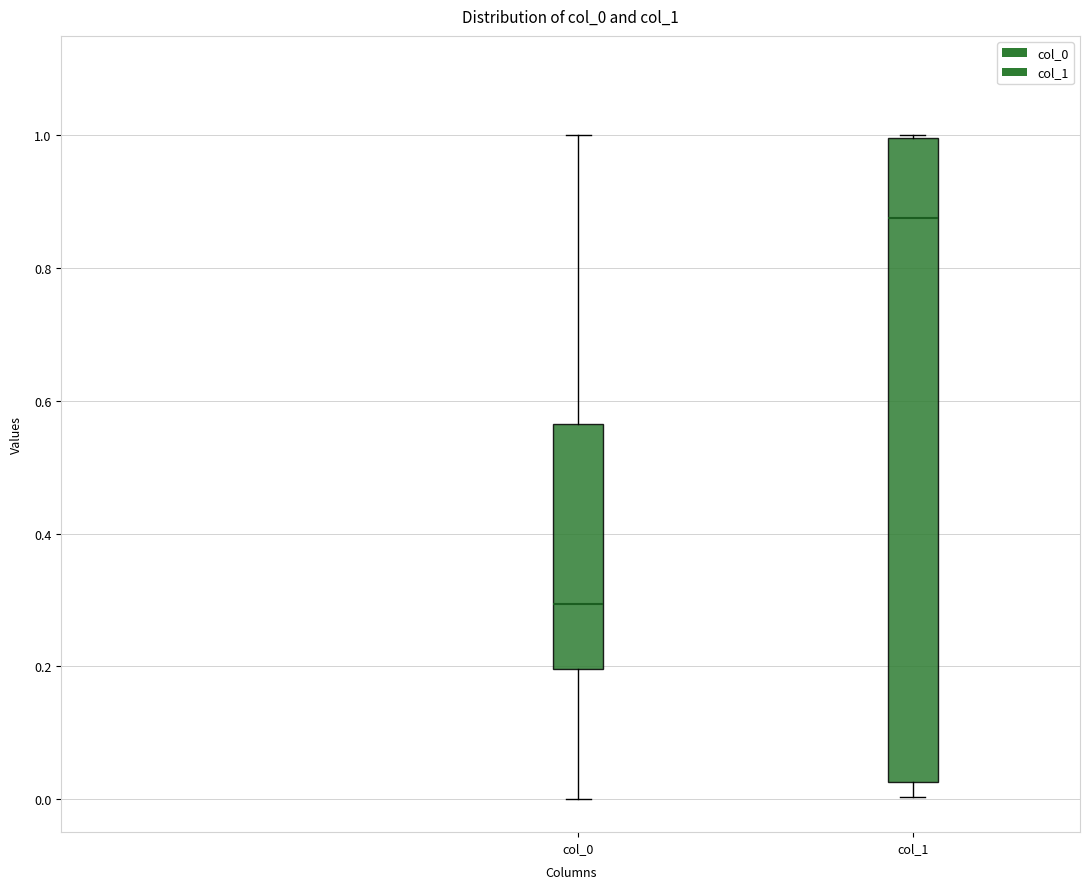

Which box has the lowest median line?

col_0